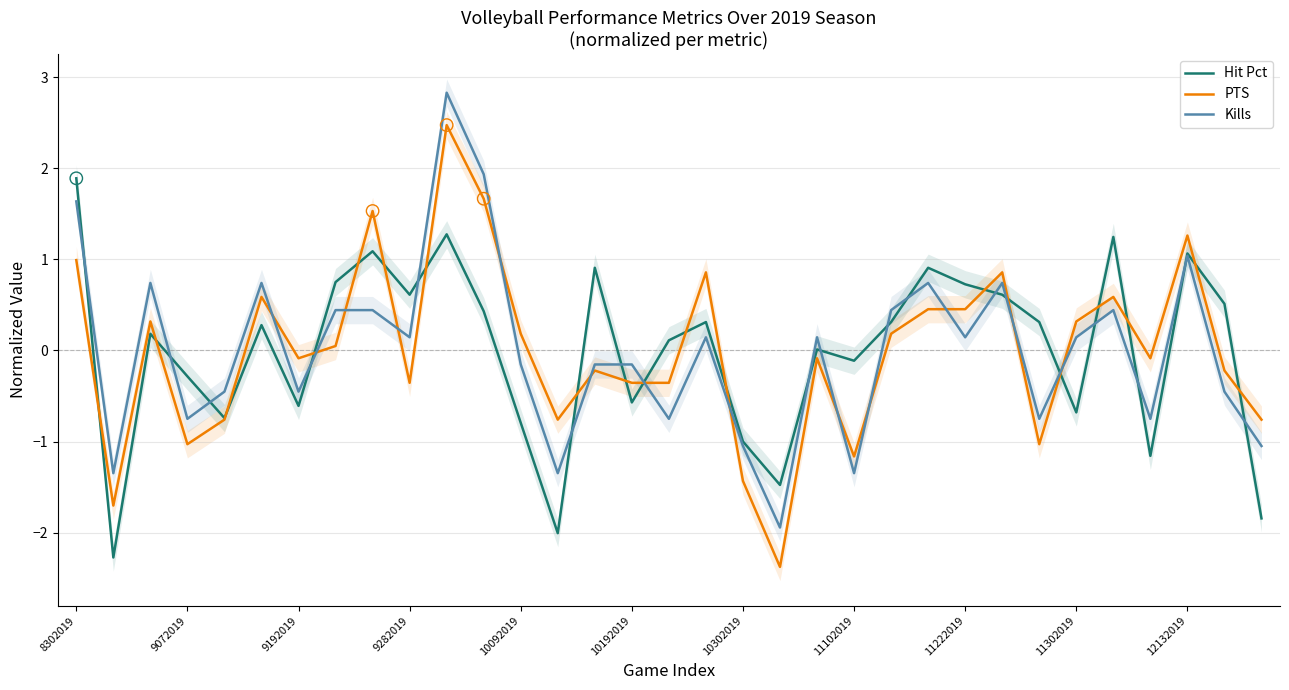

Which series contains the highest Y value?

Kills